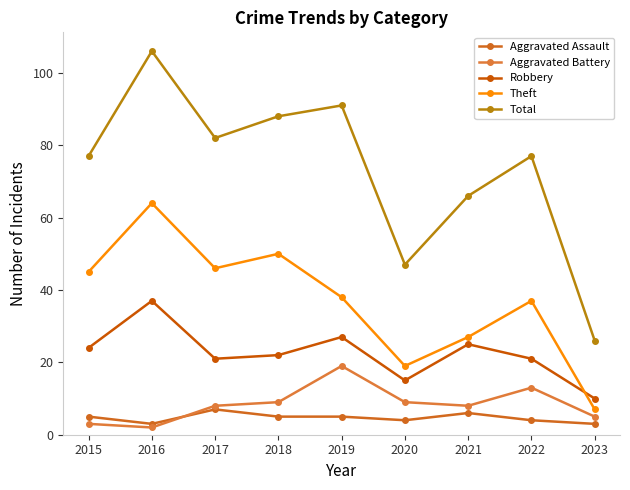

What is the value of the Aggravated Battery point at the 4th from the left?

9